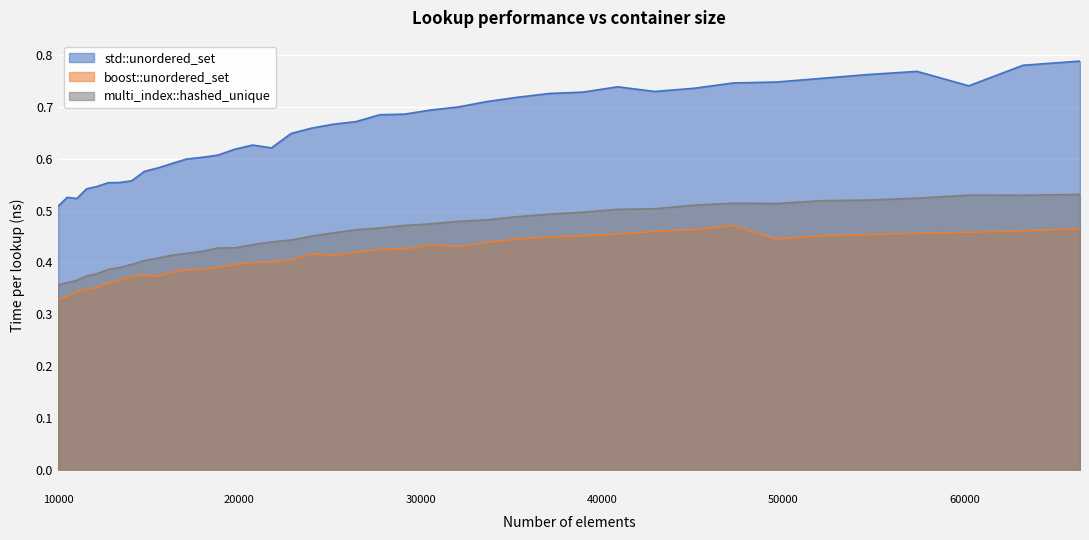

What are all the series names shown in the legend?

std::unordered_set, boost::unordered_set, multi_index::hashed_unique